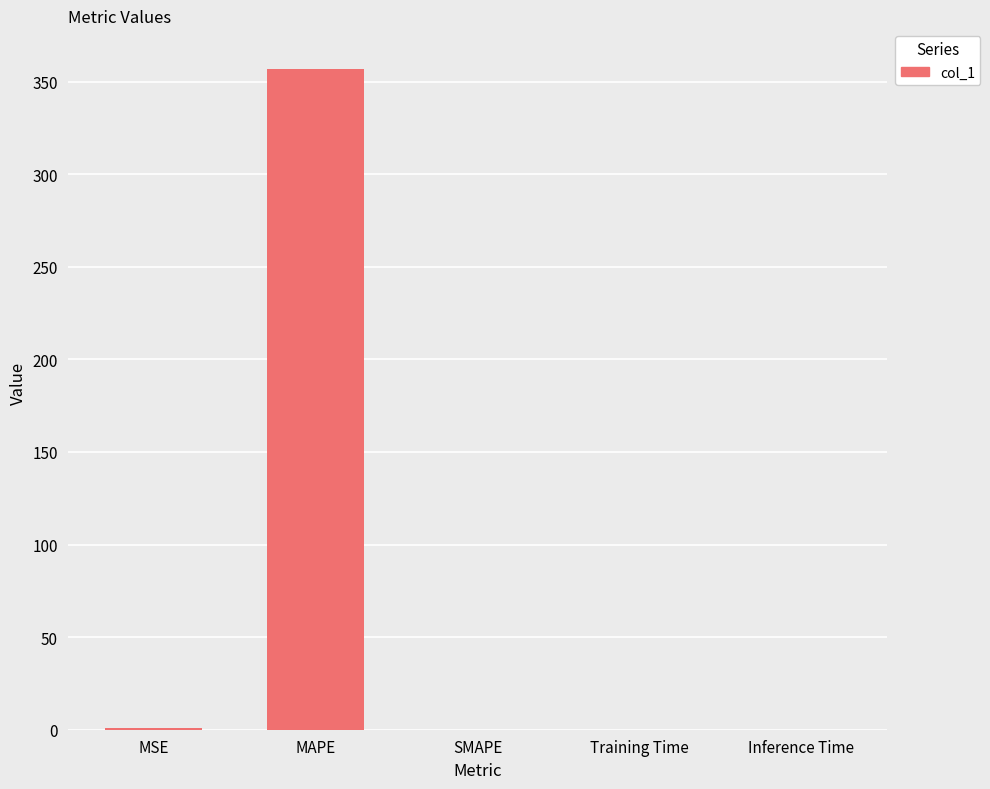

Is it true that the value at MAPE is 356.9?

True